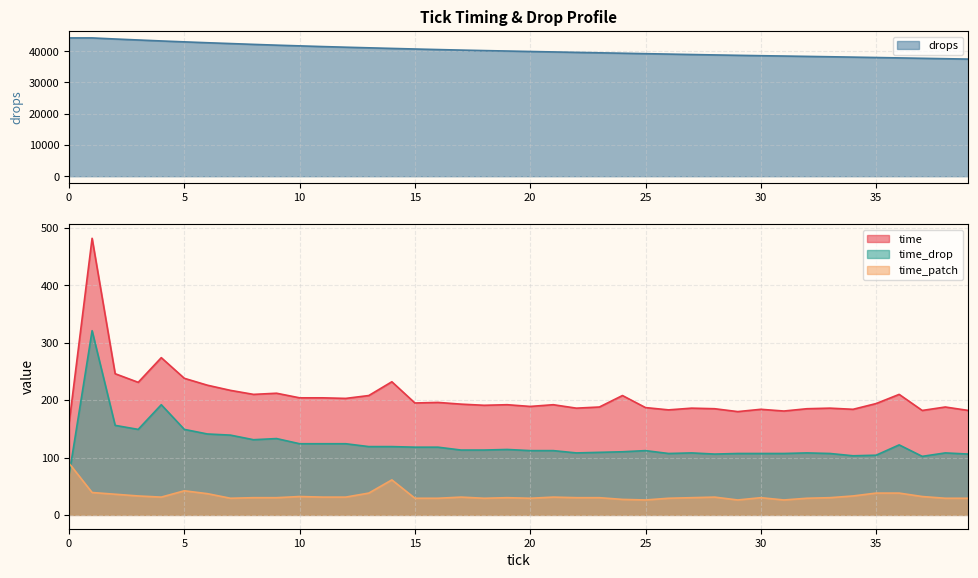

The time_patch series shows 31 at 21. True or false?

True